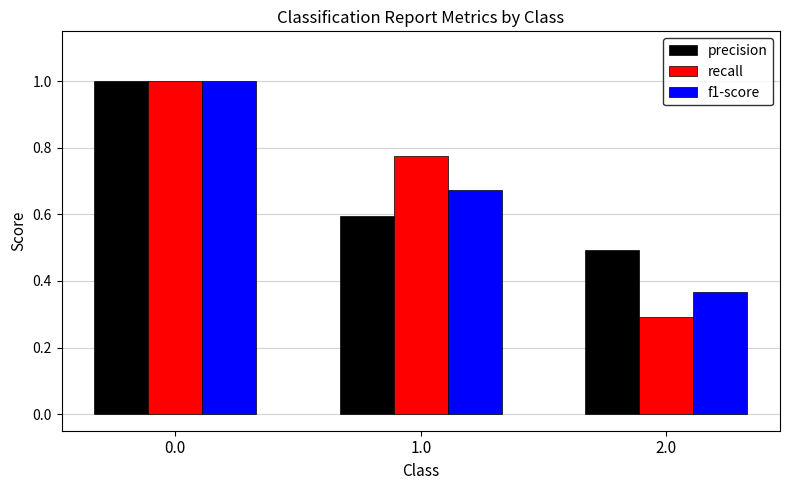

Is it true that f1-score equals 1.1 at 1.0?

False